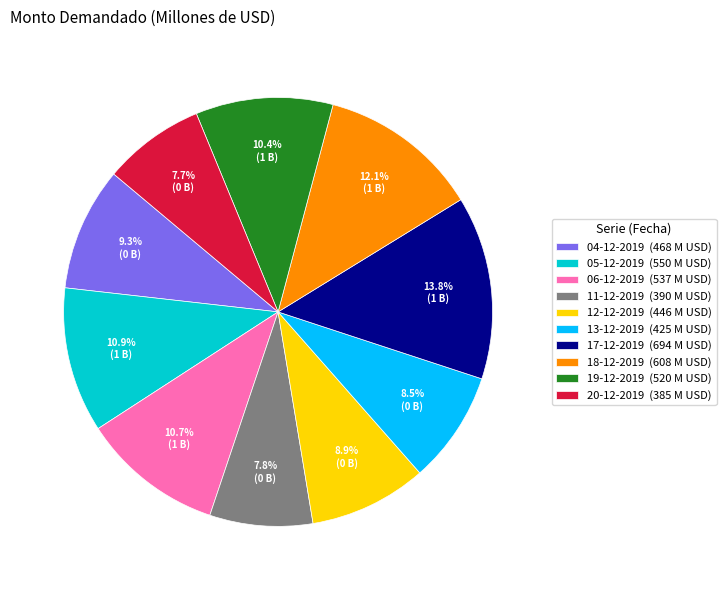

What is the largest slice in the pie chart?

17-12-2019